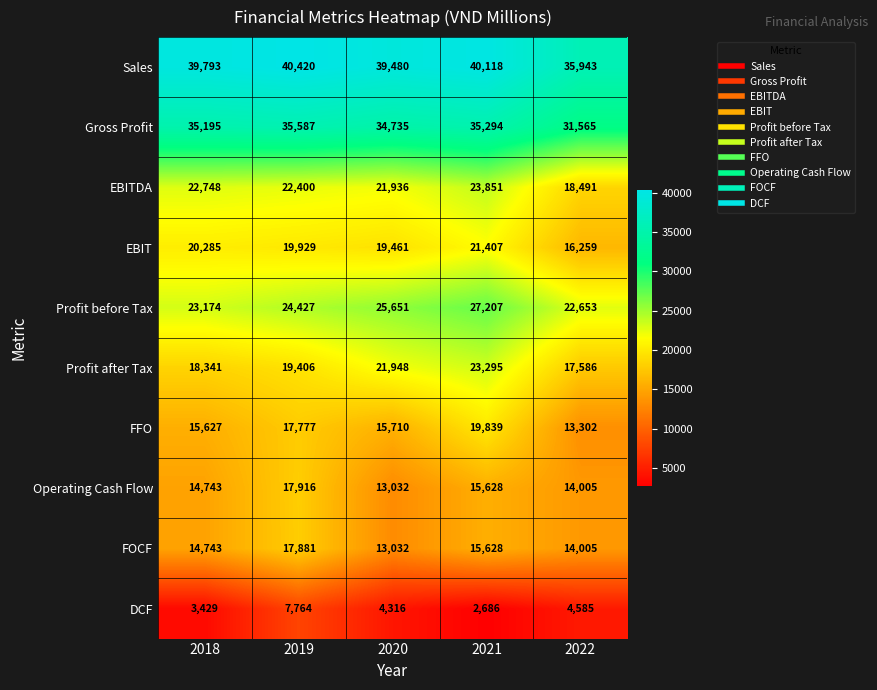

What is the minimum value shown in the chart?

2686